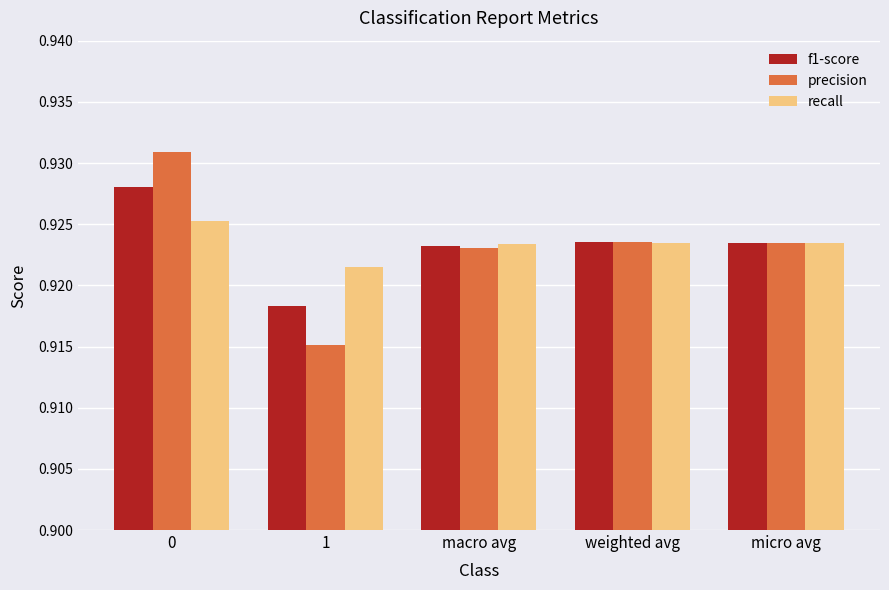

Count the number of categories in the chart.

5